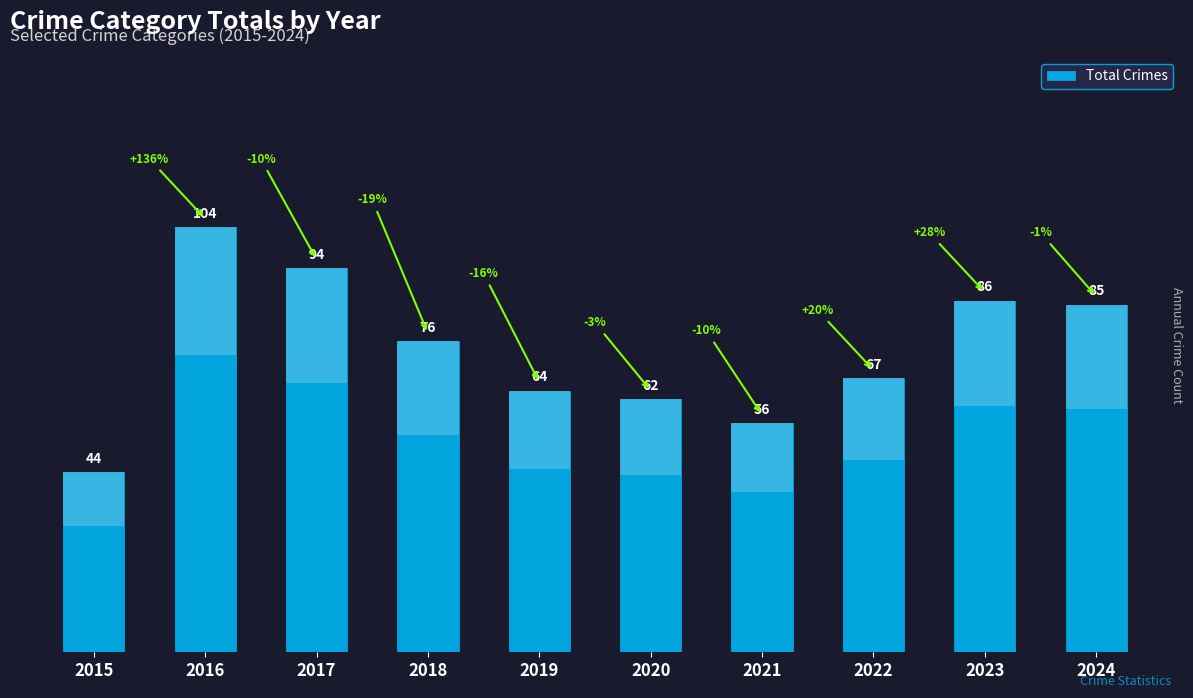

What is the value of the 2nd bar from the left?

104